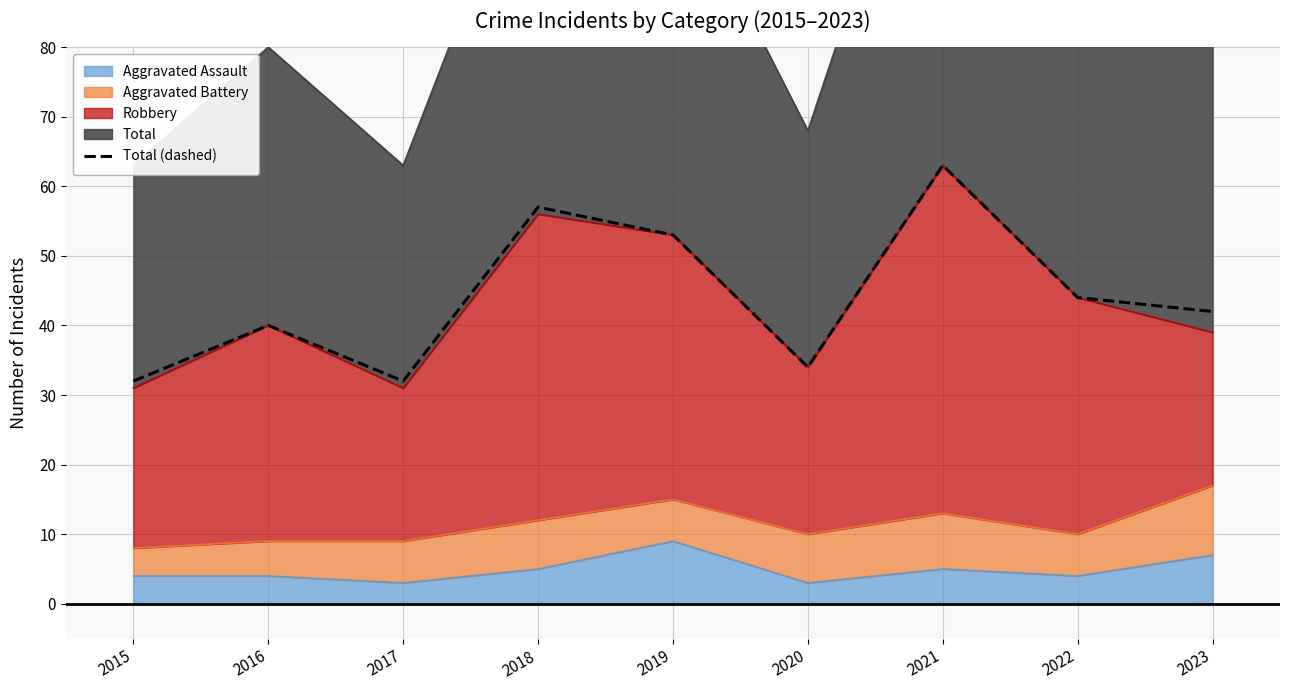

How many interior local valleys (lower than both neighbors) does the data have?

2